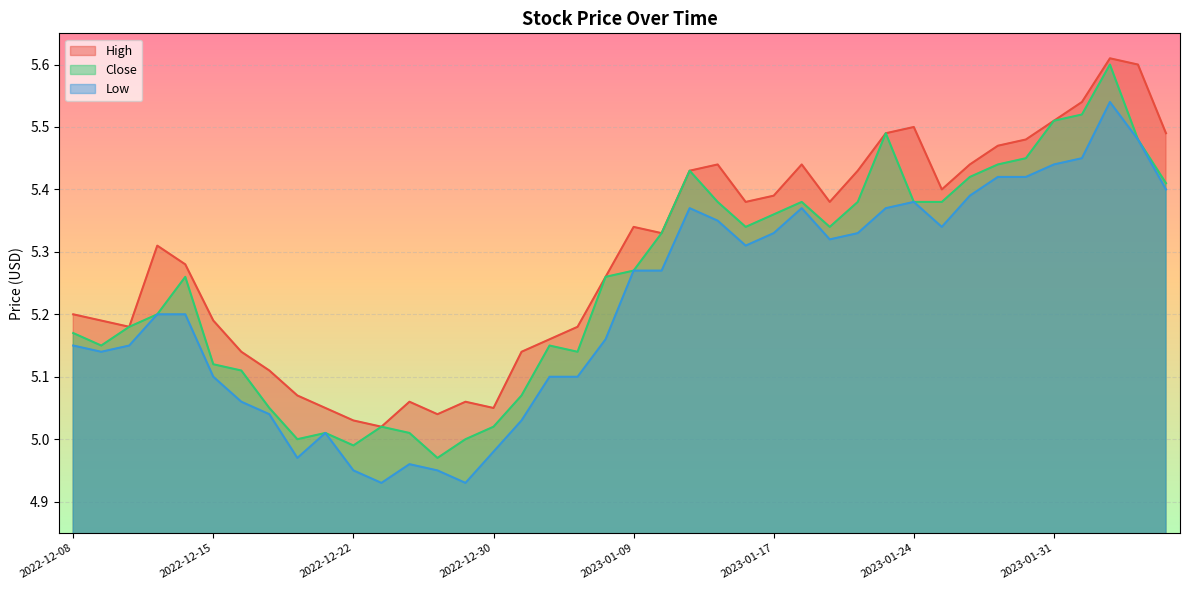

What is the spread (max minus min) of values at 2022-12-15?

0.1